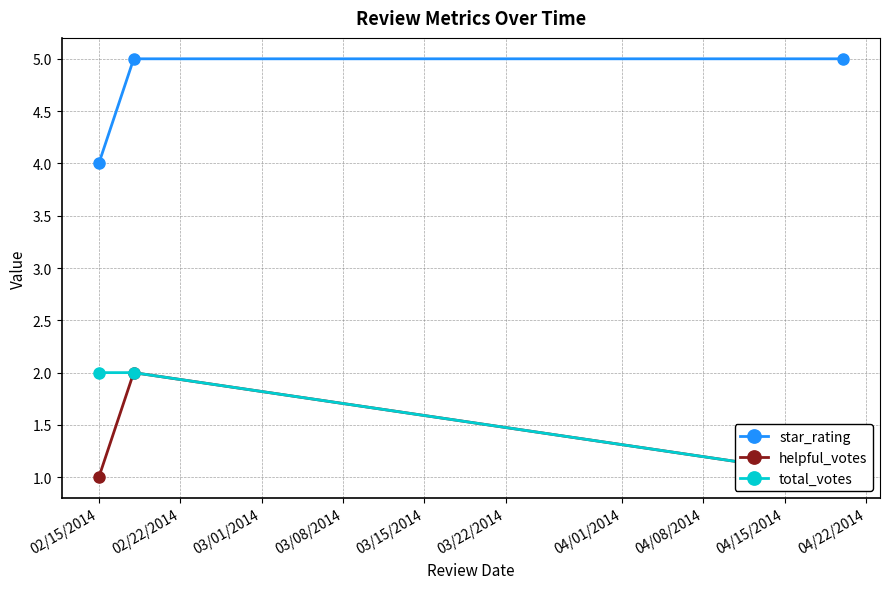

What is the lowest value of the star_rating series?

4